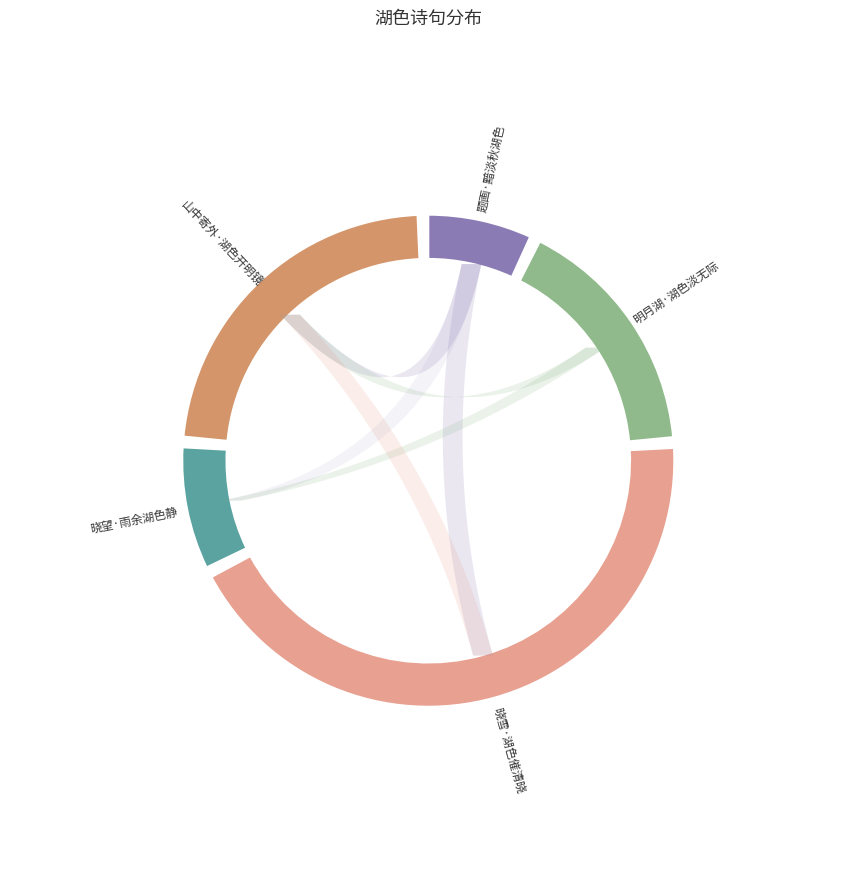

Rank the categories by value from lowest to highest.

题画·黯淡秋湖色, 晓望·雨余湖色静, 明月湖·湖色淡无际, 山中寄外·湖色开明镜, 晓雪·湖色催清晓